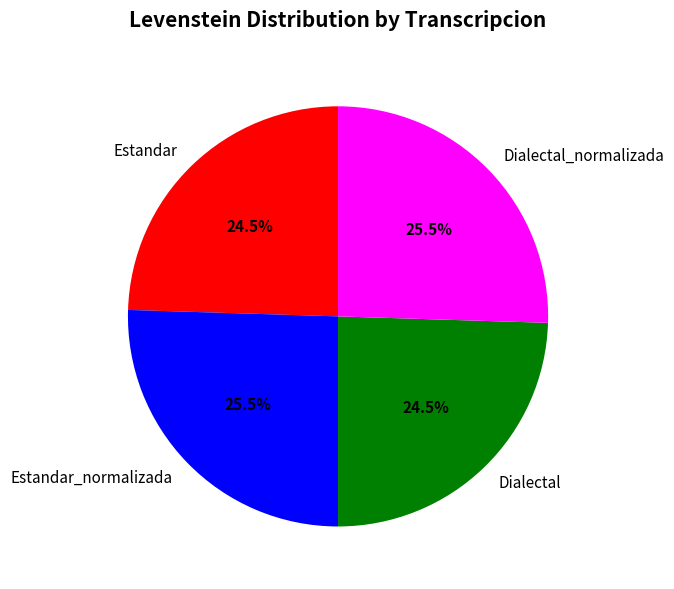

Is there any slice that represents more than half of the pie?

No